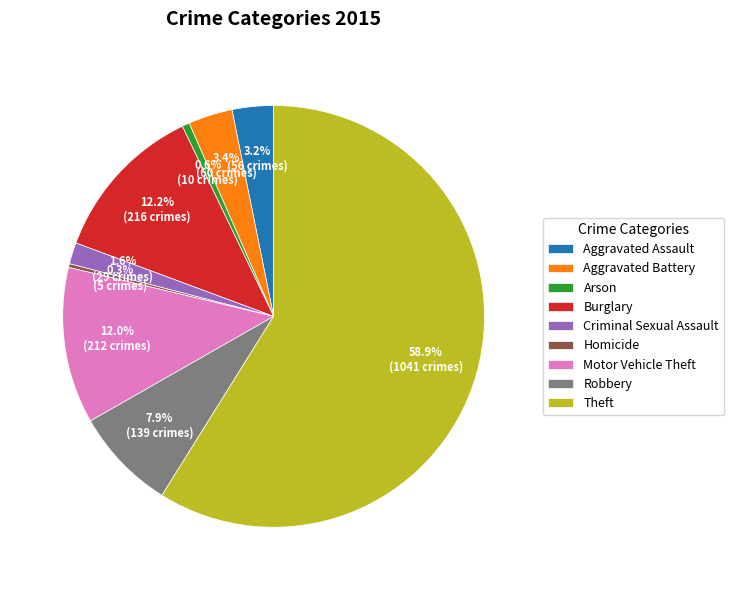

Which category accounts for the majority?

Theft